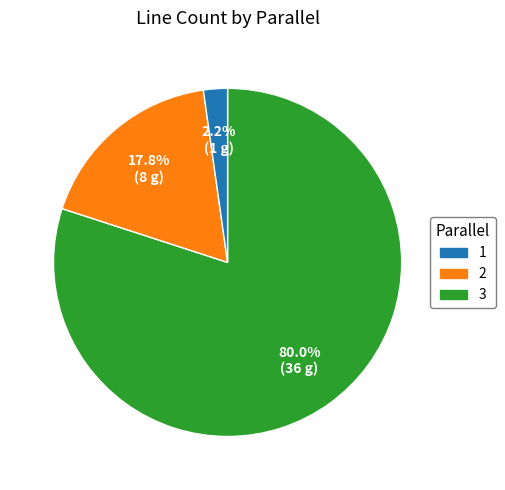

Approximately how many times larger is the value at 1 compared to 2?

4.5